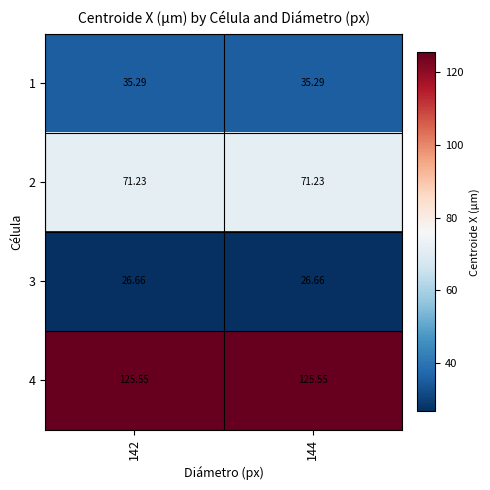

List the series in order of their peak value, lowest first.

3, 1, 2, 4